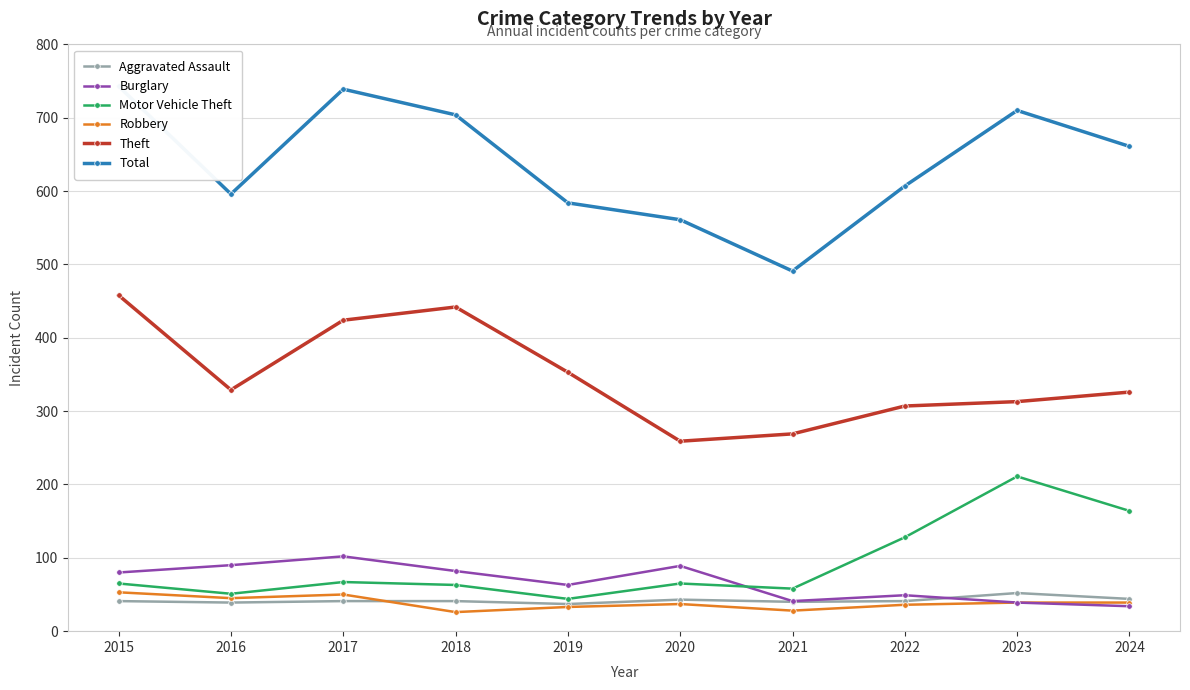

At which category does Theft reach its first local peak?

2018